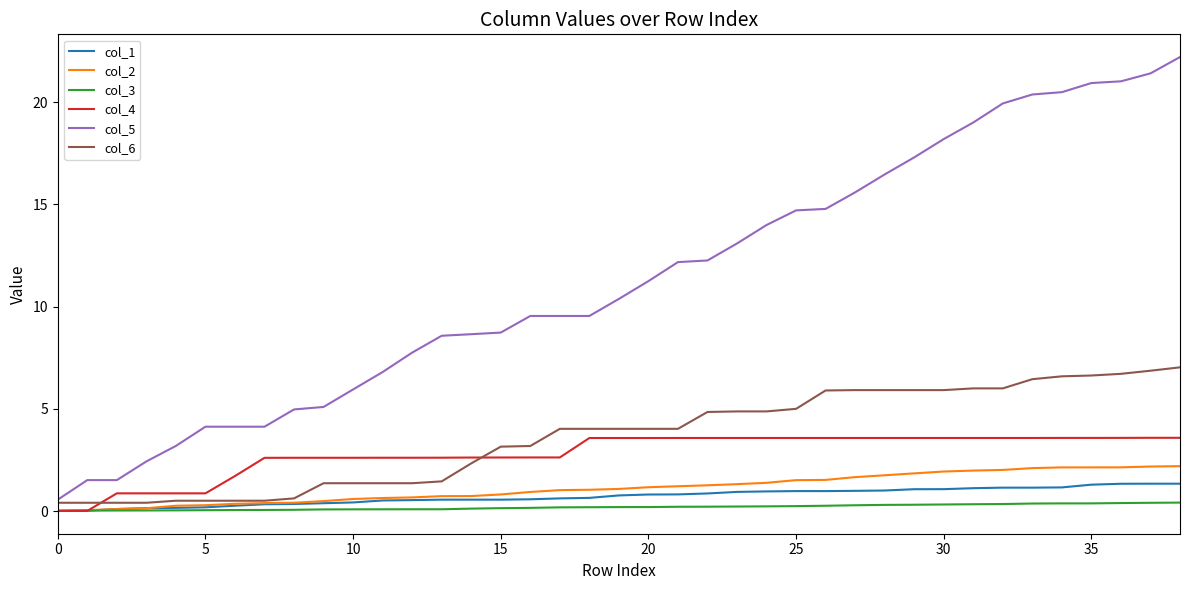

True or false: col_5 and col_4 cross at least once.

False